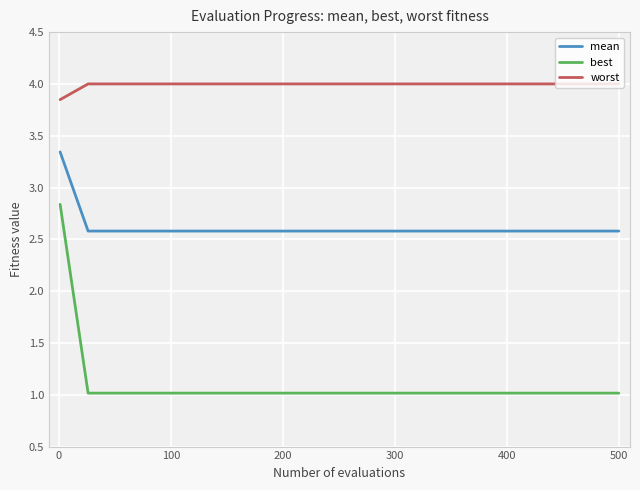

Count the mean values in the range 2 to 3.

20